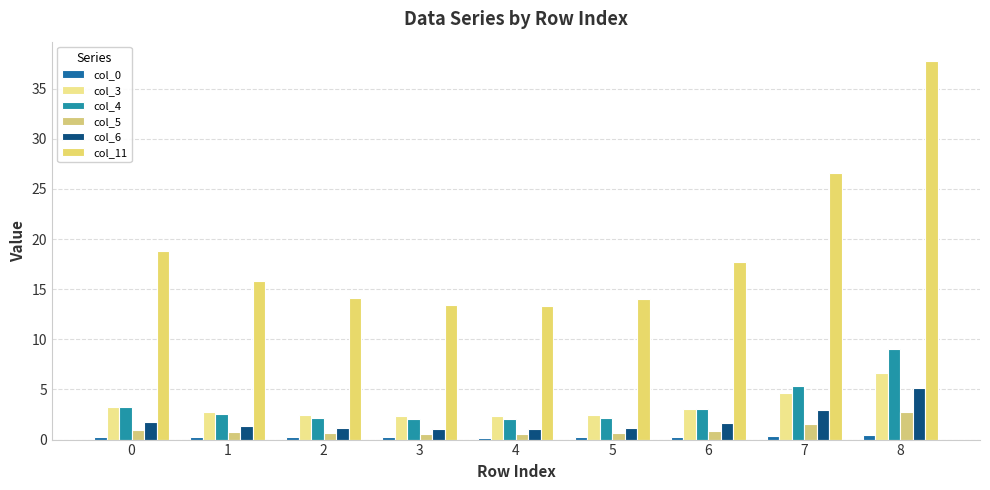

How many bars are there in each group?

6